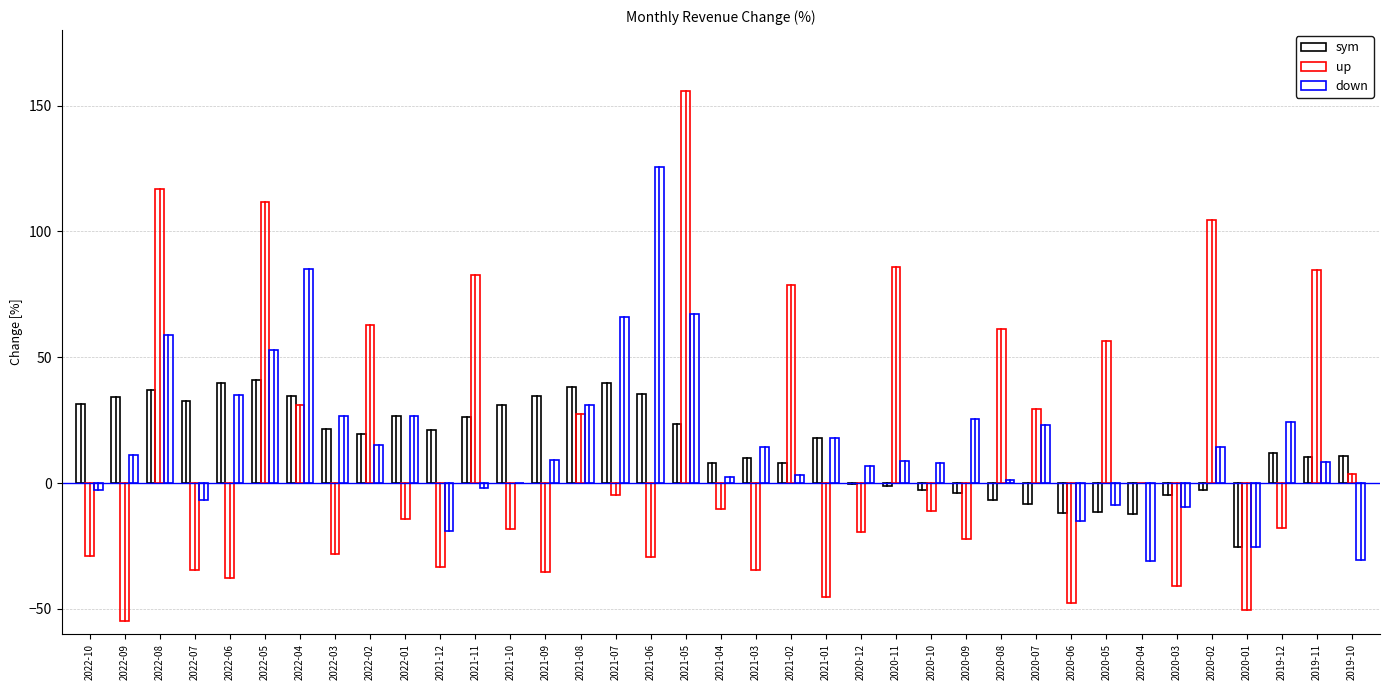

Does the chart contain stacked bars?

No